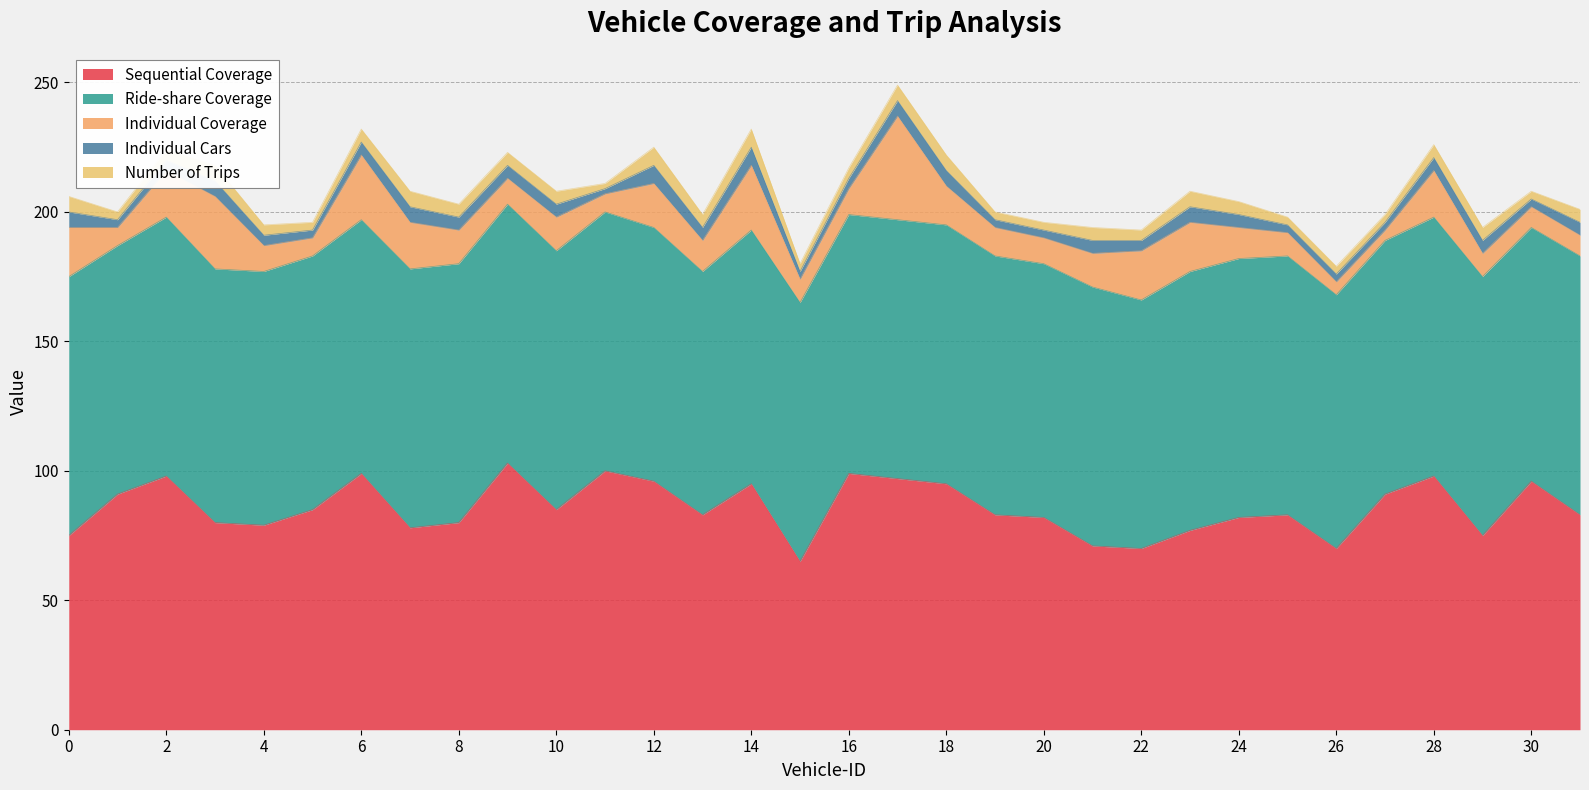

What value does the Ride-share Coverage series have at 28?

100